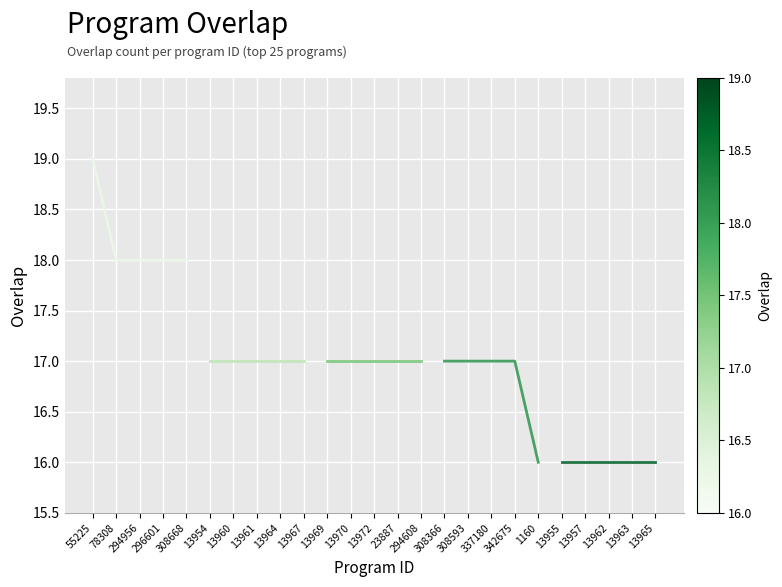

Is it true that Group 4 (ids 308366–1160) equals 23 at 342675?

False